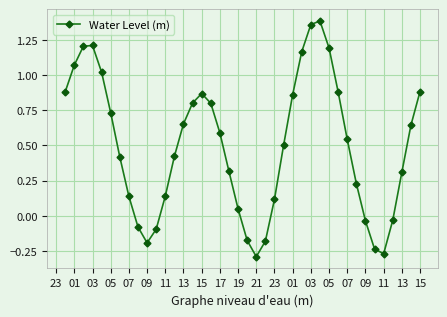

How many interior local peaks (higher than both neighbors) does the data have?

3